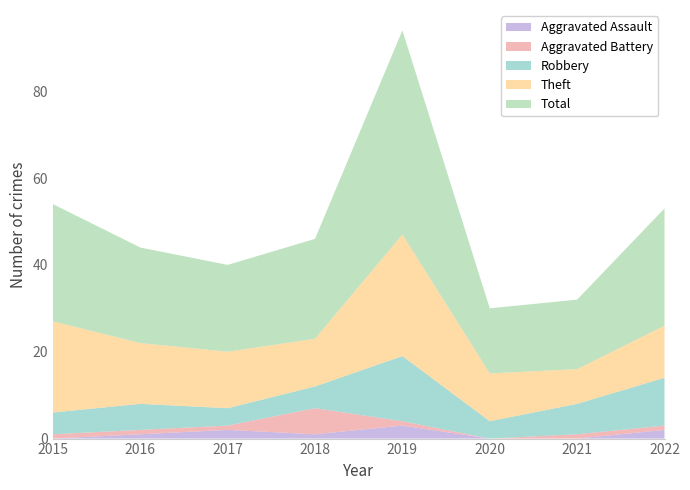

Reading left to right, list all the values displayed in this chart.

Aggravated Assault: 0	1	2	1	3	0	0	2
Aggravated Battery: 1	1	1	6	1	0	1	1
Robbery: 5	6	4	5	15	4	7	11
Theft: 21	14	13	11	28	11	8	12
Total: 27	22	20	23	47	15	16	27